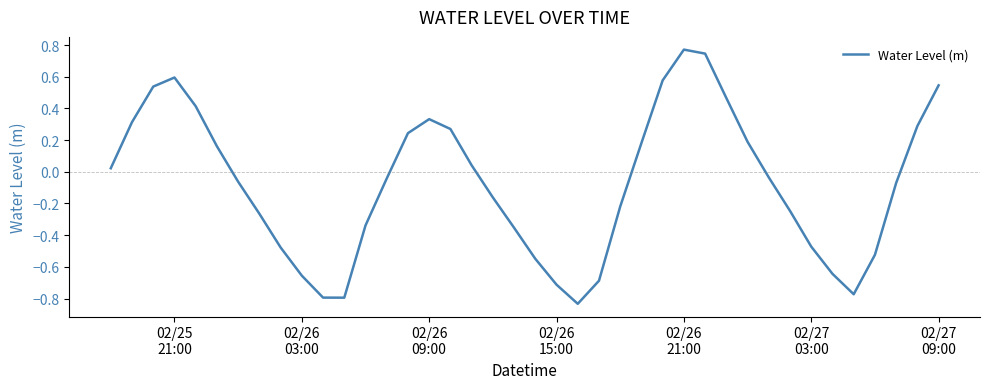

What is the difference between the maximum and minimum values?

1.6